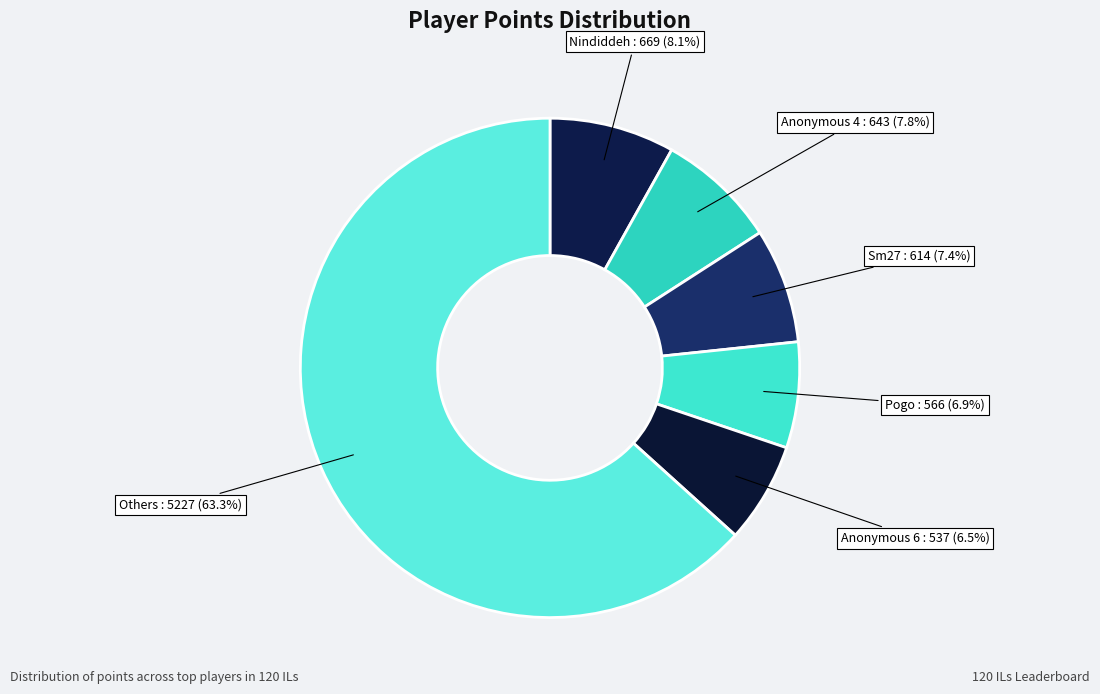

How many slices are in this pie chart?

6